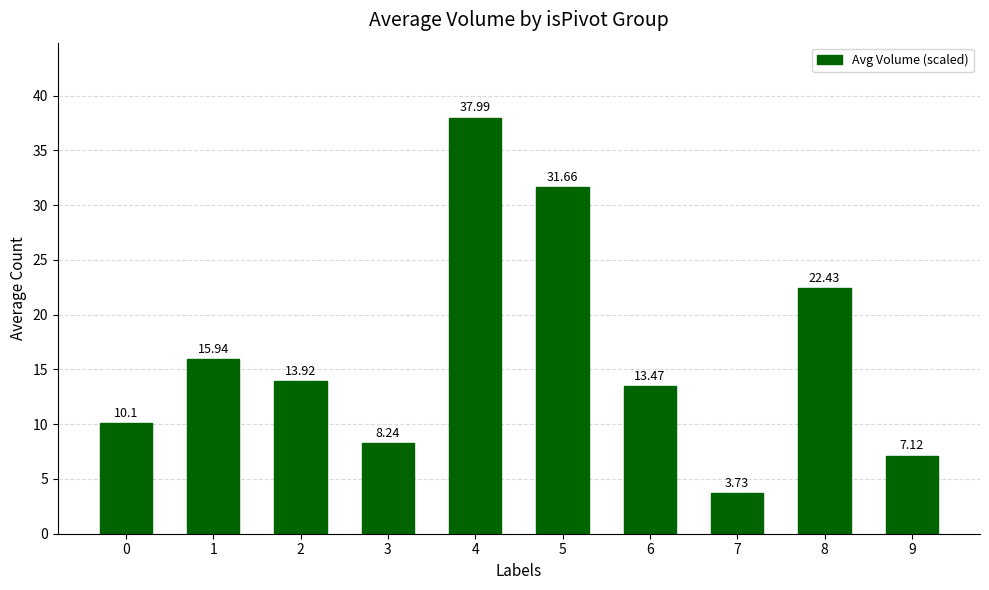

Where is the data nearest to the value 20?

8